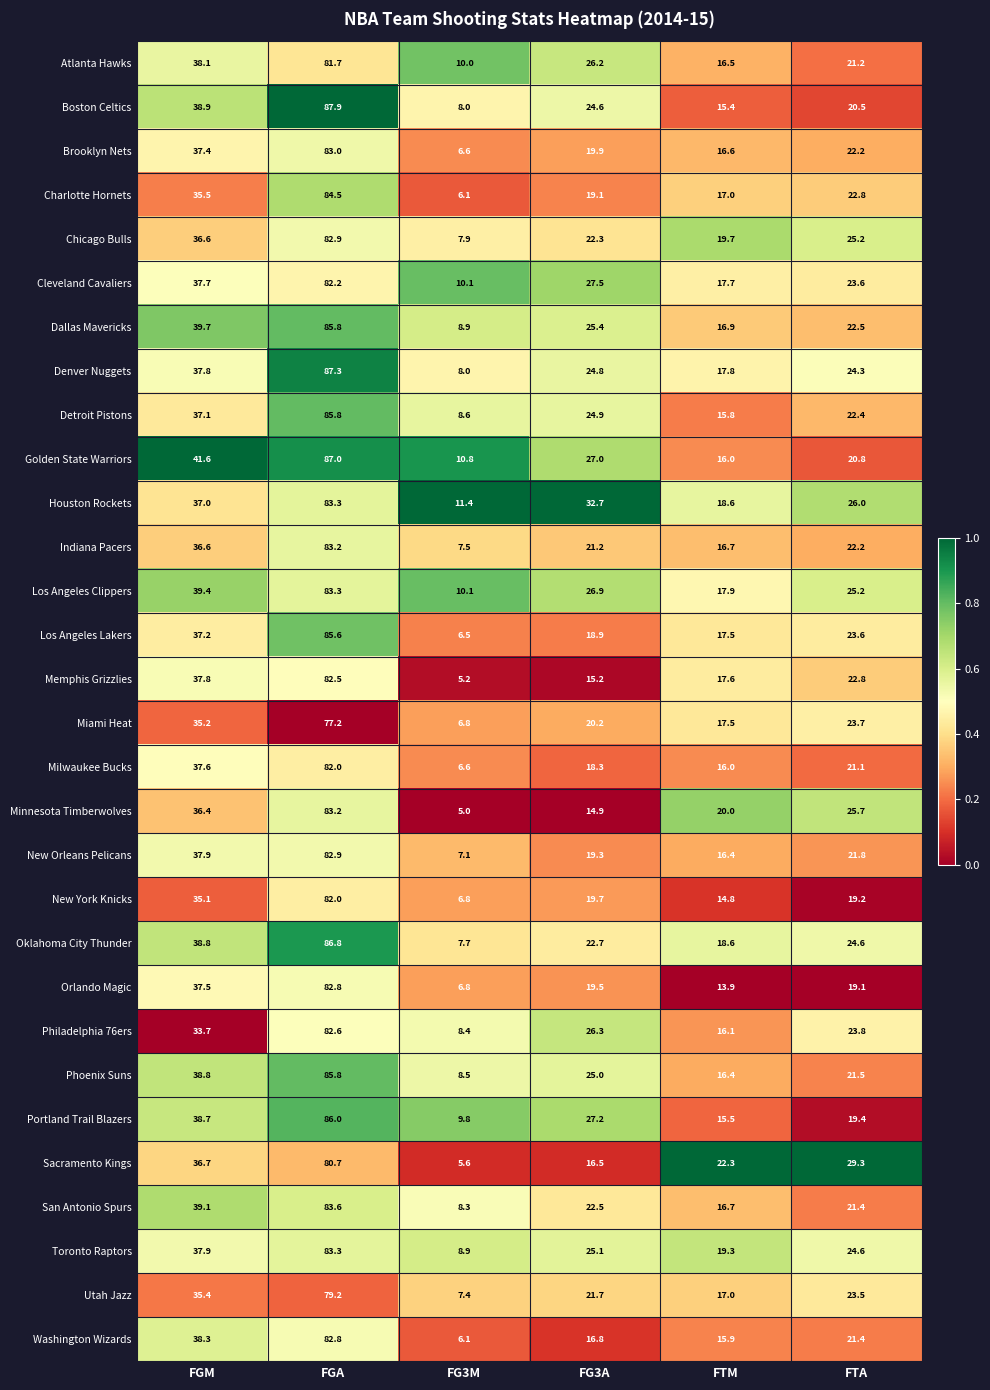

What is the sum of all Orlando Magic values?

179.6